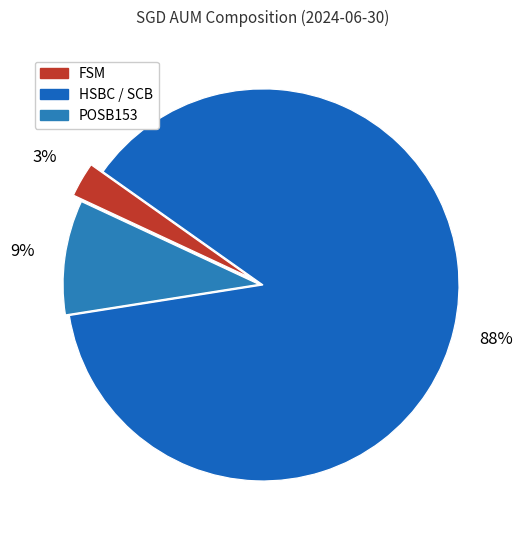

How many slices are in this pie chart?

3